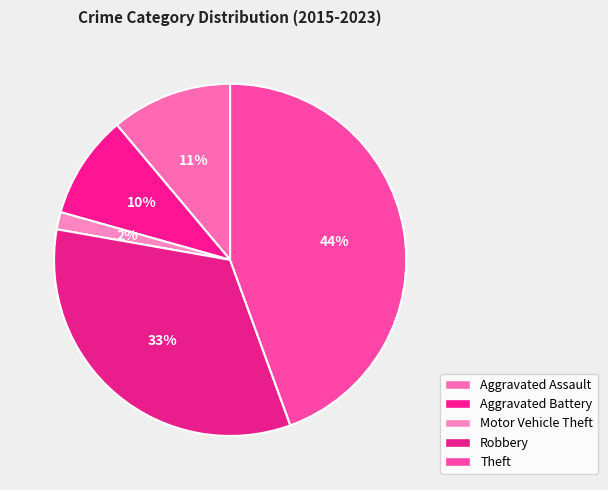

To the nearest percent, what portion does Aggravated Assault represent?

11%